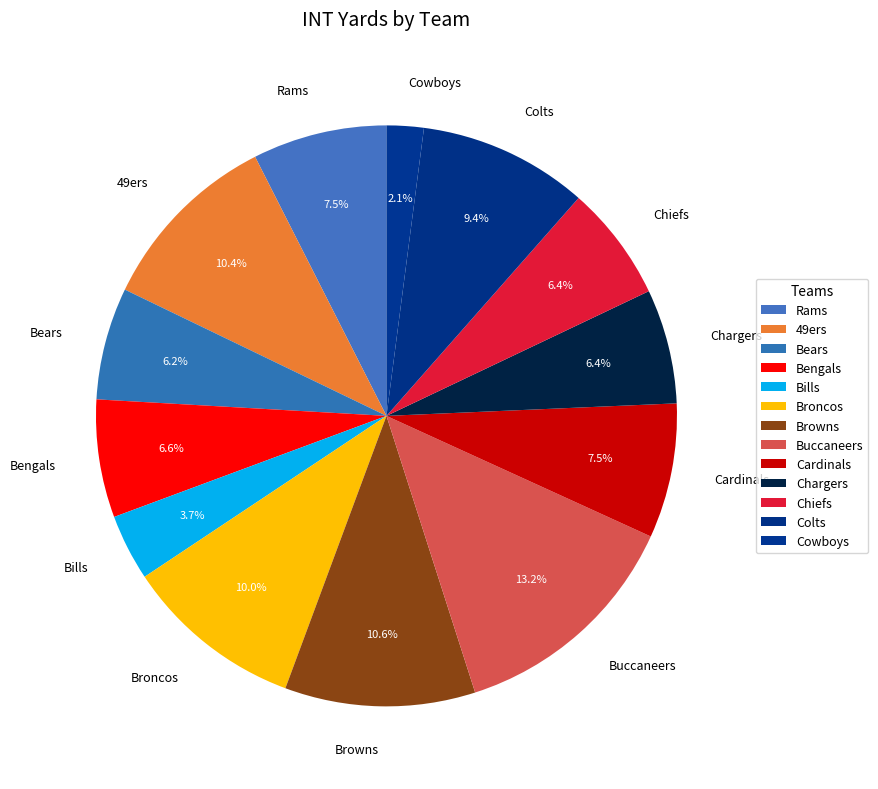

How many segments does this pie chart have?

13